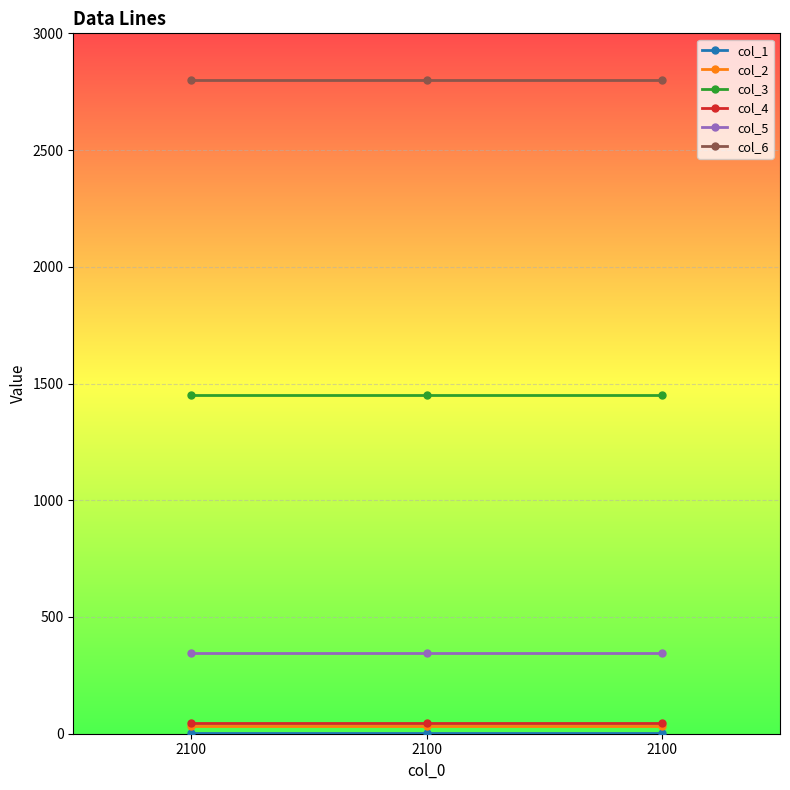

Is this an area chart (filled region under the line)?

No